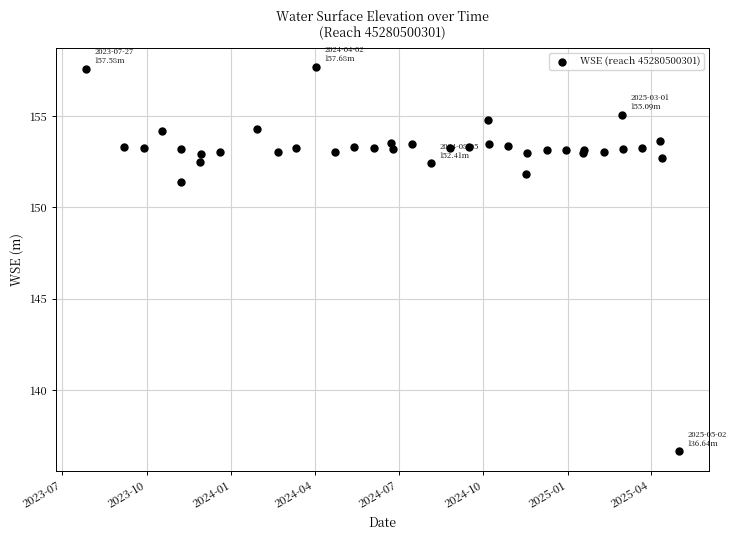

What Y value in the scatter plot is closest to 147?

151.4